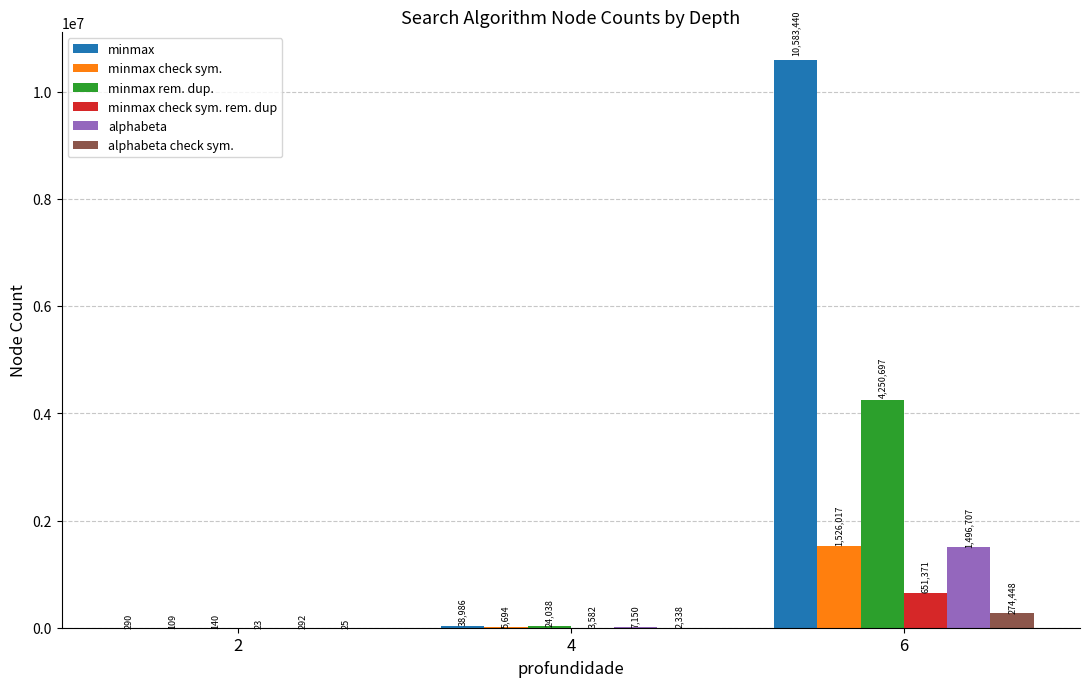

Which category has the highest value in the minmax rem. dup. series?

6